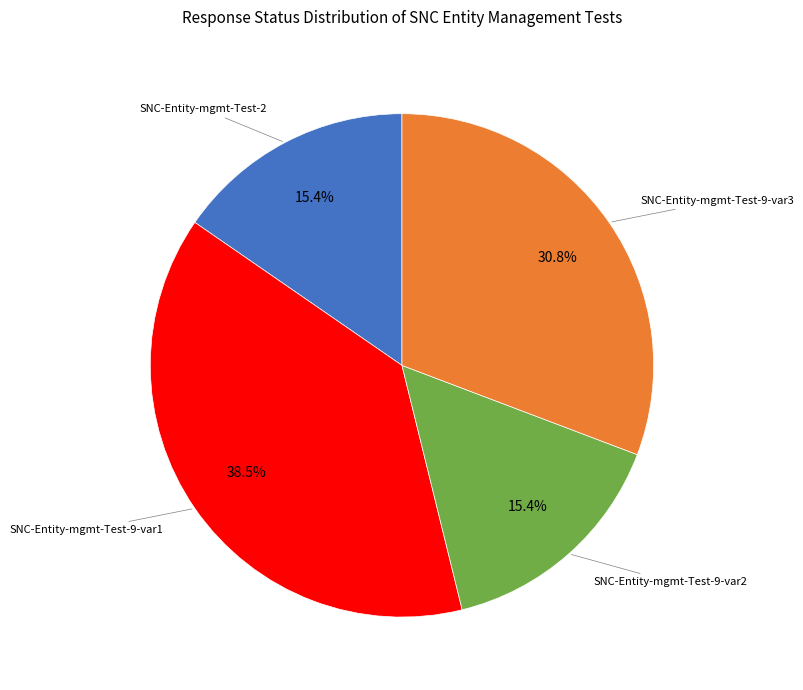

Is there any slice that represents more than half of the pie?

No